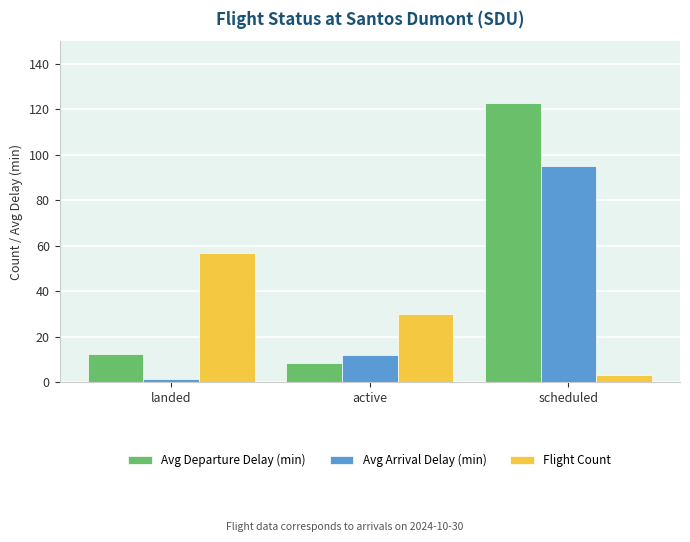

How many series are shown in this chart?

3